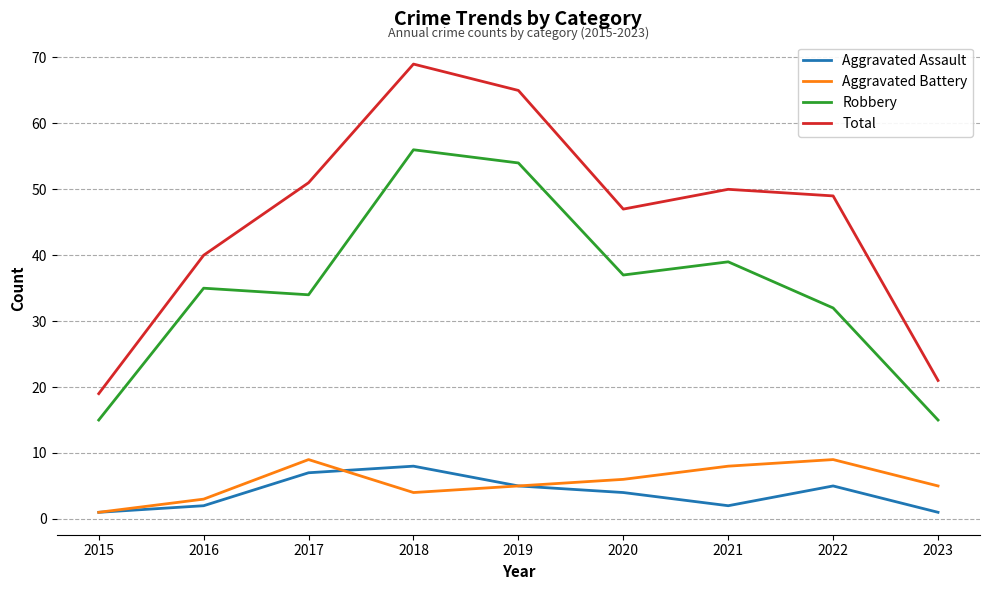

Between 2016 and 2018, which series saw the biggest shift?

Total